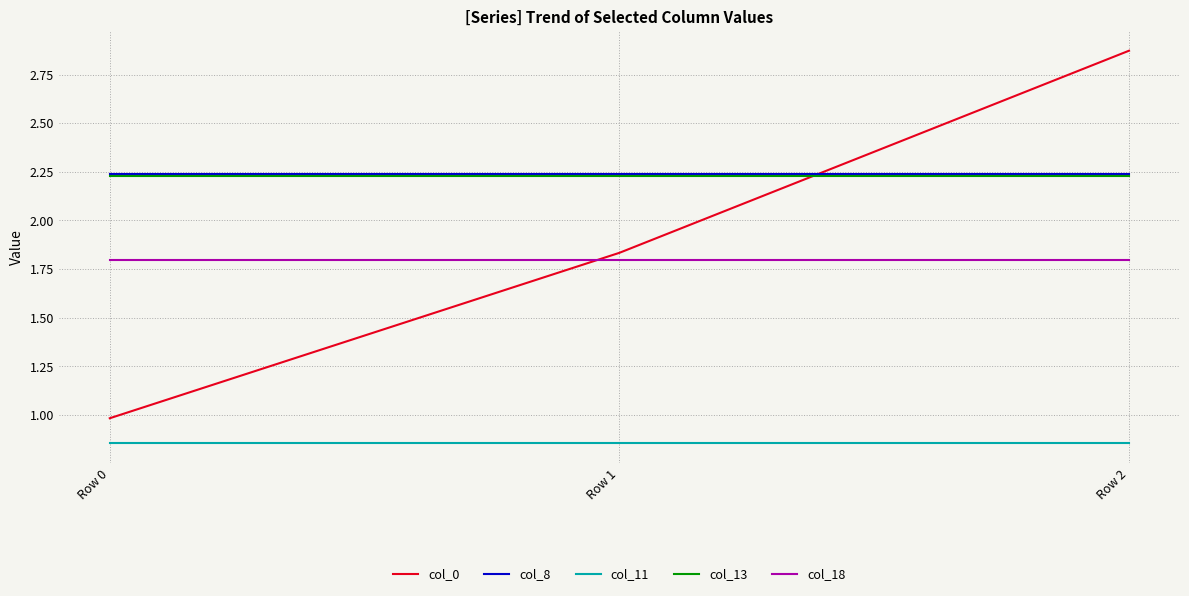

What is the total value across all series at Row 1?

9.0